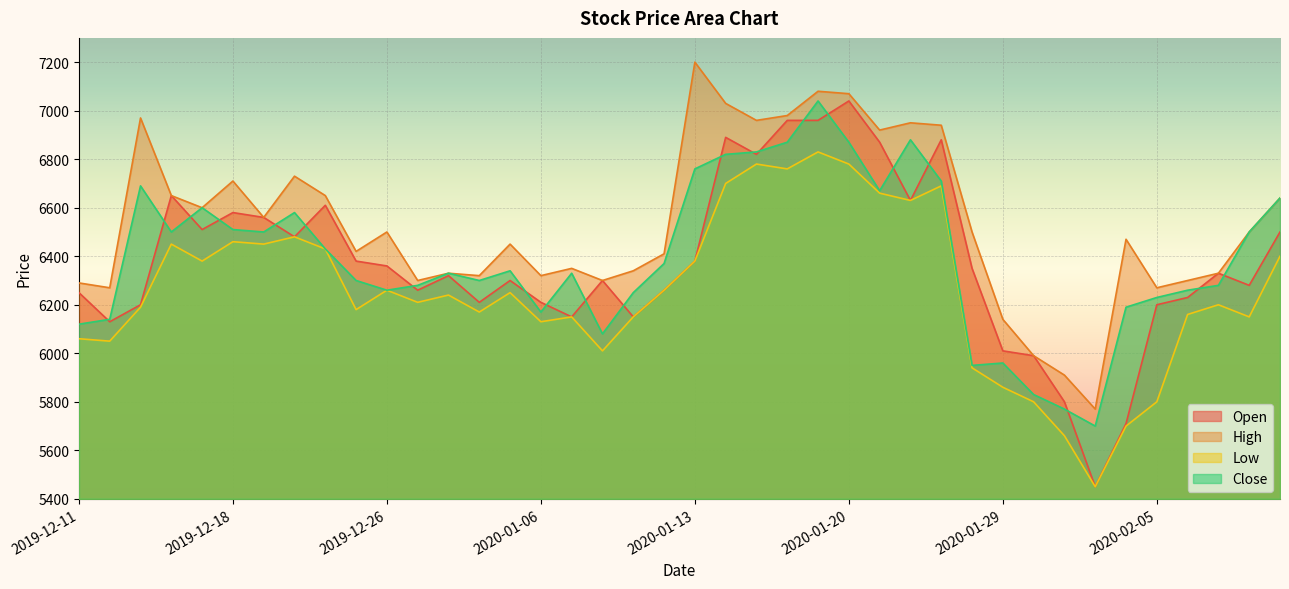

Which label corresponds to the smallest value in the chart?

2020-02-03